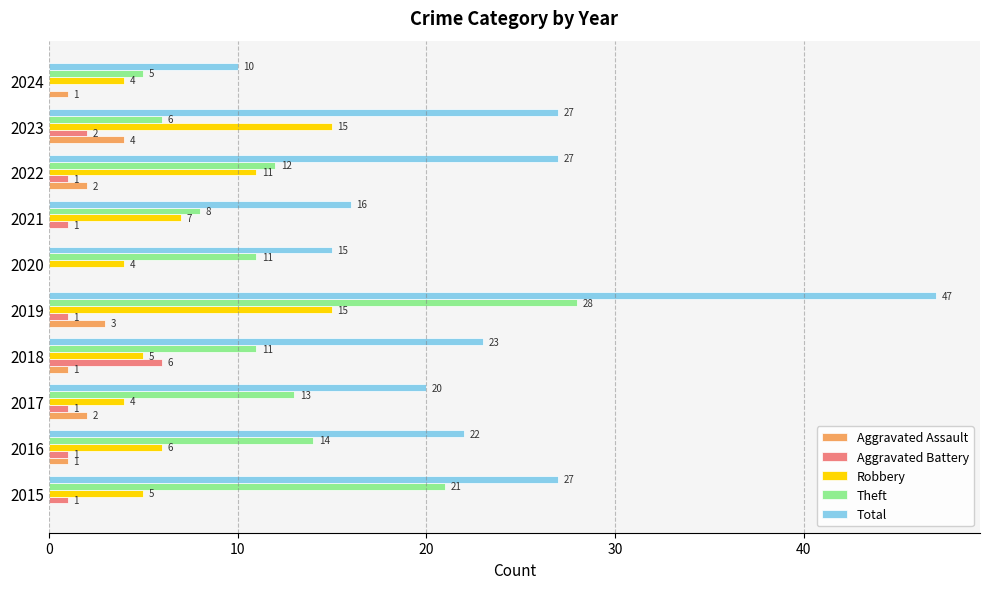

Is it true that Robbery equals 4 at 2017?

True